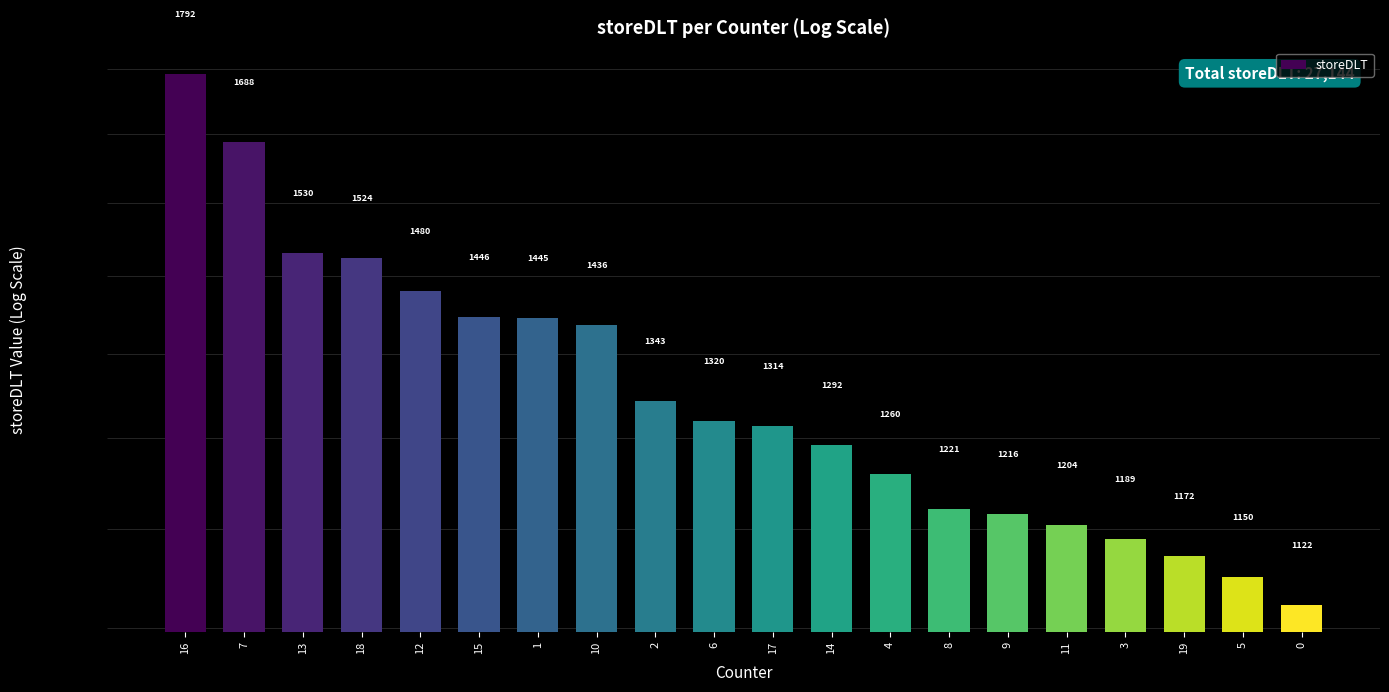

Reading left to right, extract all data points from this chart.

1792	1688	1530	1524	1480	1446	1445	1436	1343	1320	1314	1292	1260	1221	1216	1204	1189	1172	1150	1122